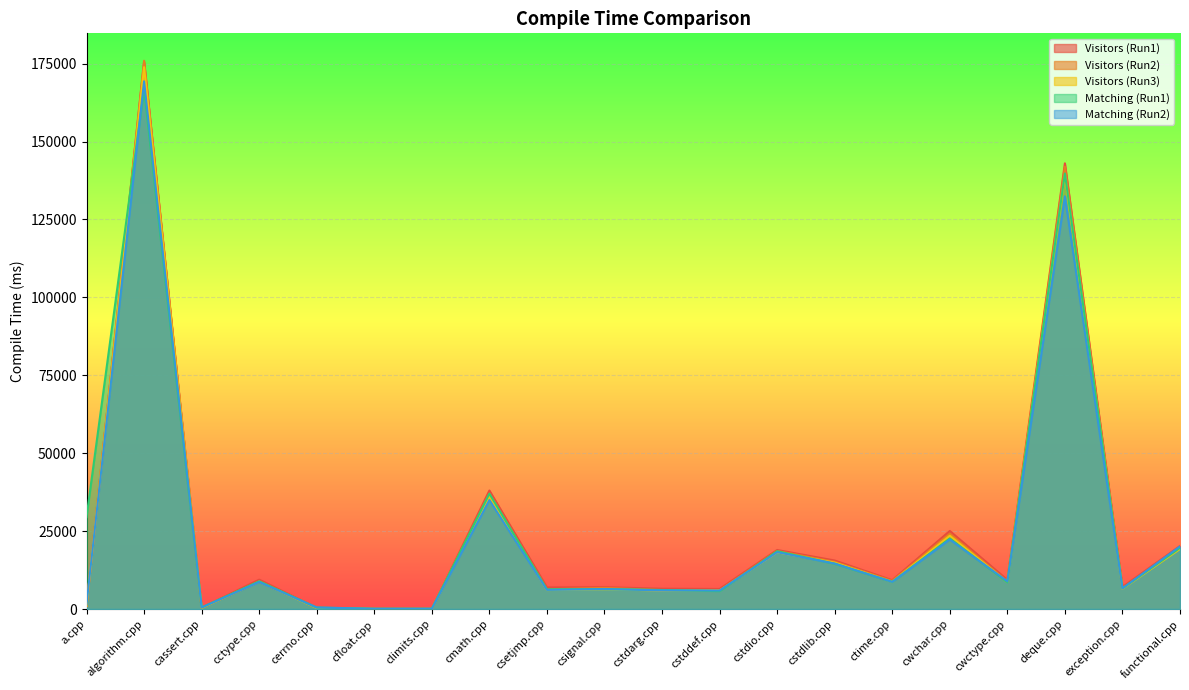

Between cstddef.cpp and cassert.cpp, which is larger?

cstddef.cpp